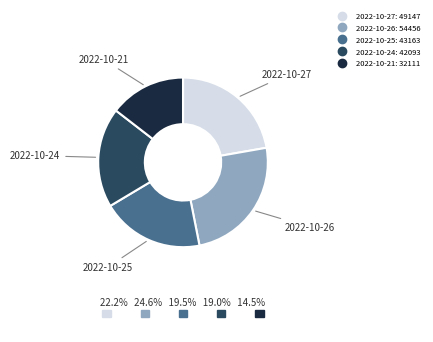

Is 2022-10-25 the majority of the pie?

No